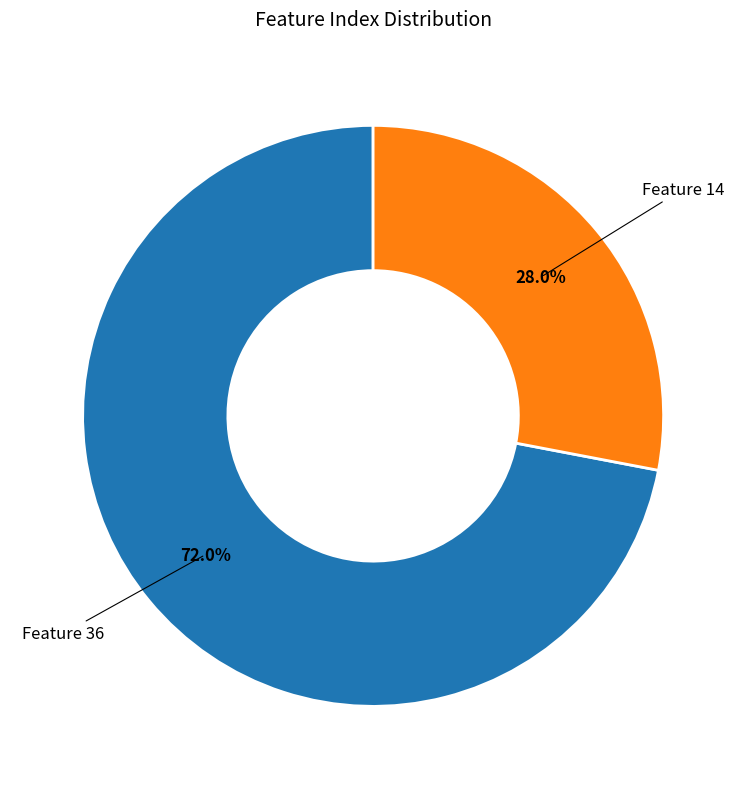

Count the number of slices in the pie.

2